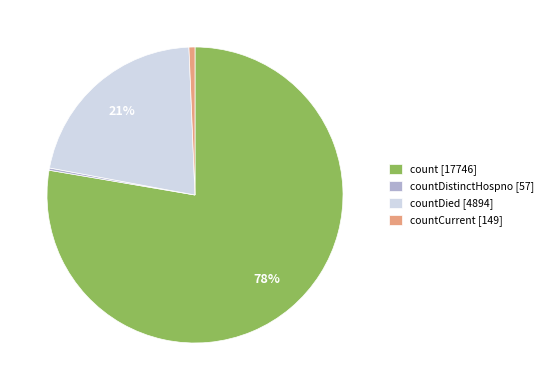

What is the largest slice in the pie chart?

count [17746]